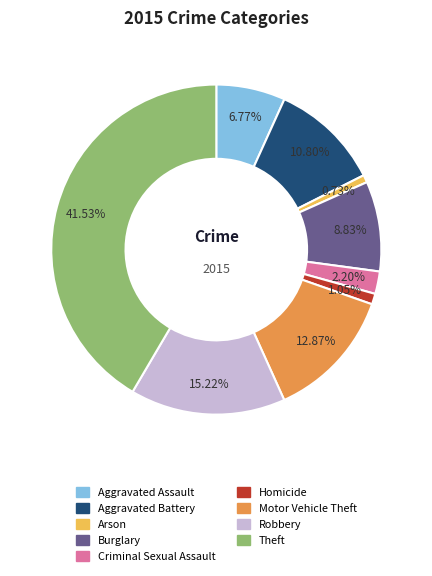

Combined, do Aggravated Assault and Theft account for over 50%?

No